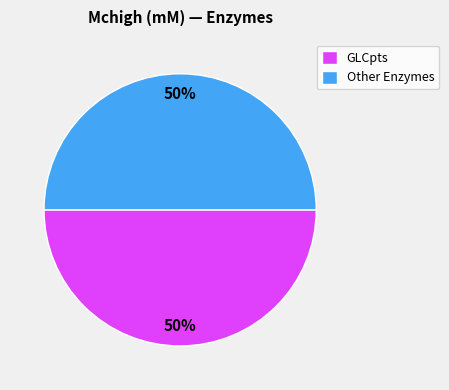

To the nearest percent, what is the difference between the largest and smallest slice percentages?

0%